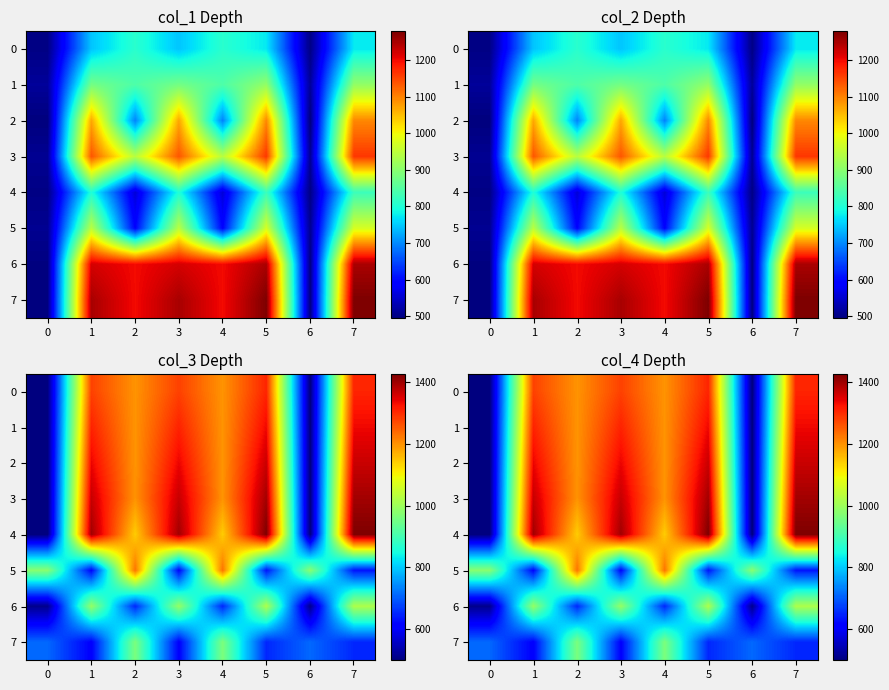

How many data points in 1 are above 1309?

2